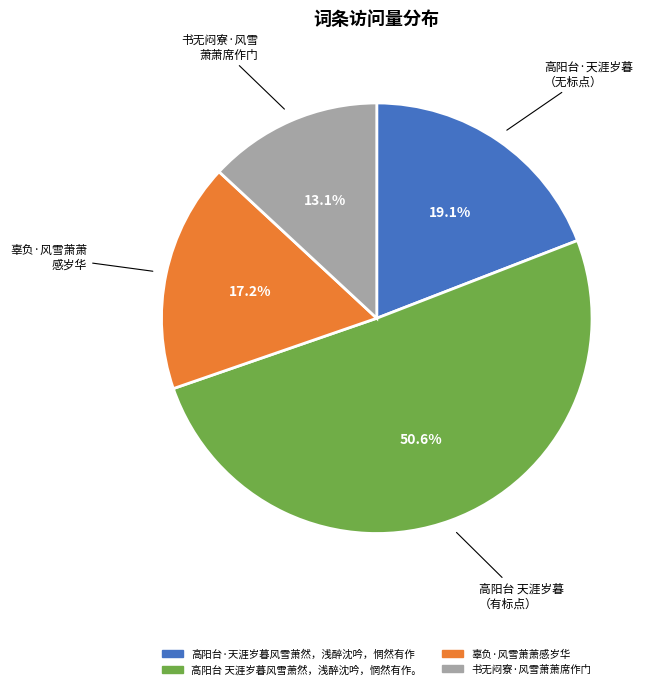

What is the smallest slice in the pie chart?

书无闷寮·风雪萧萧席作门